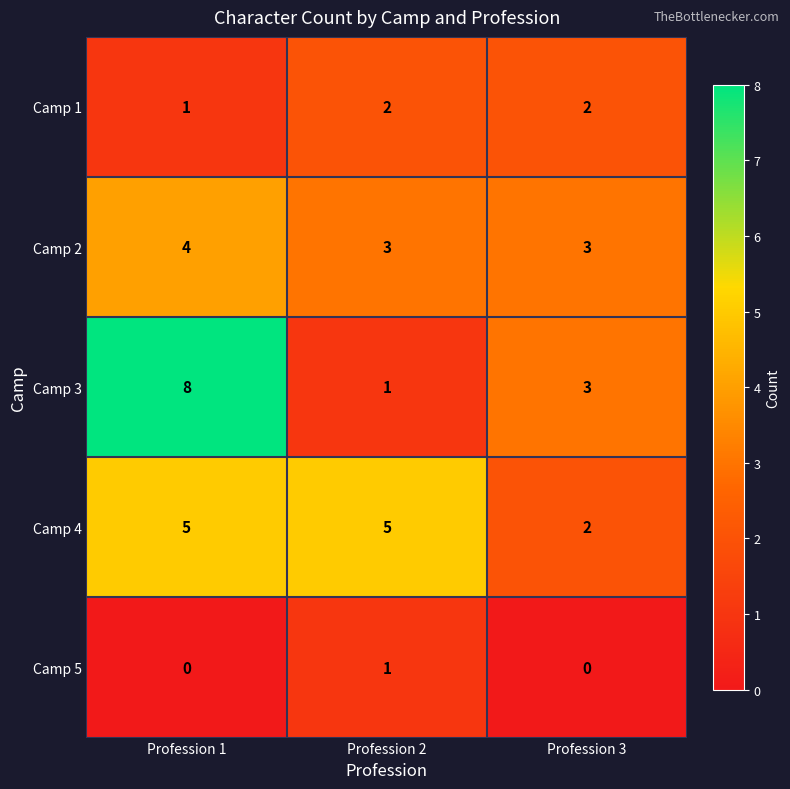

Which series has the widest spread of values?

Camp 3